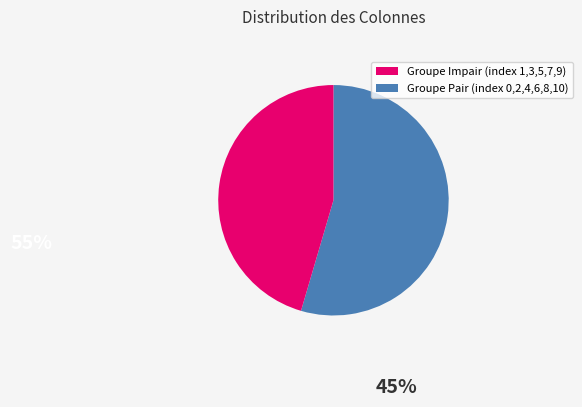

How many slices are in this pie chart?

2